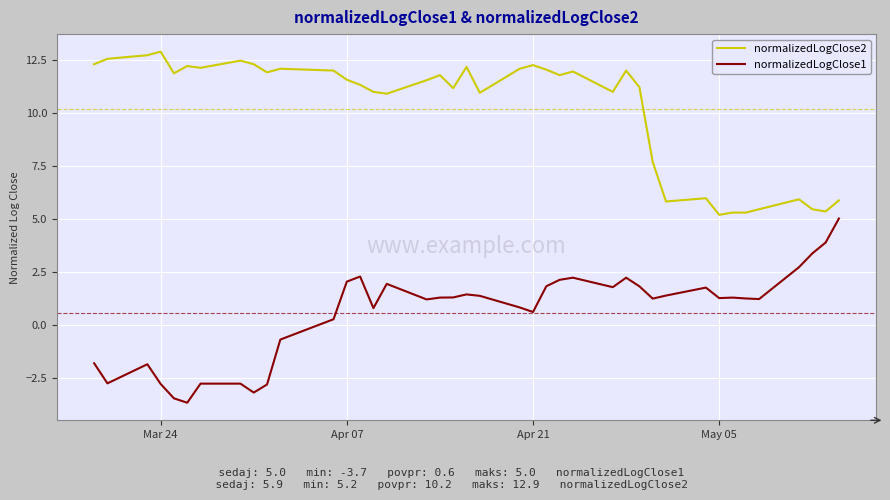

True or false: normalizedLogClose2 and normalizedLogClose1 intersect in this chart.

False